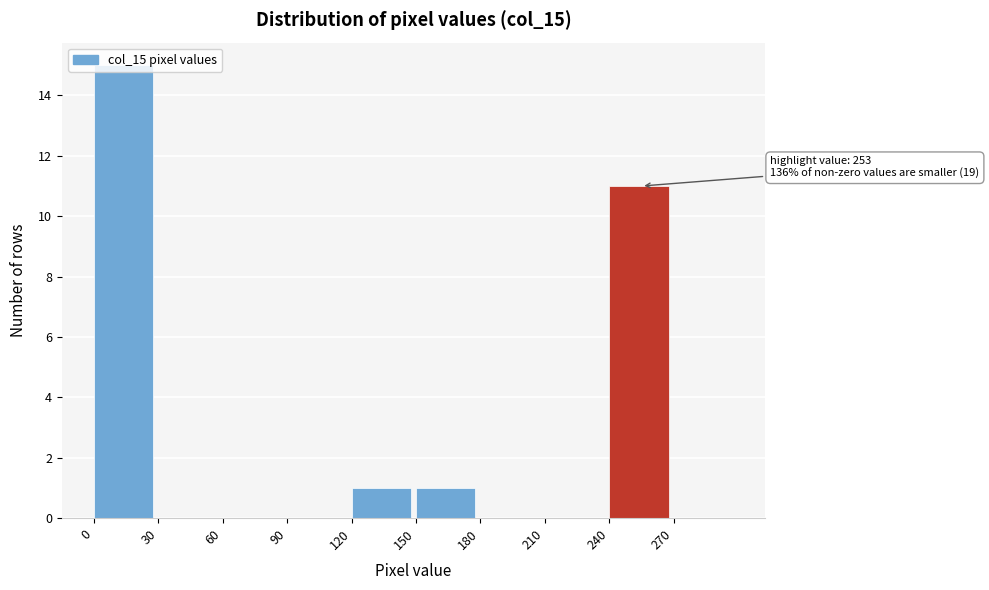

Which range on the x-axis has the tallest bar?

0 to 30